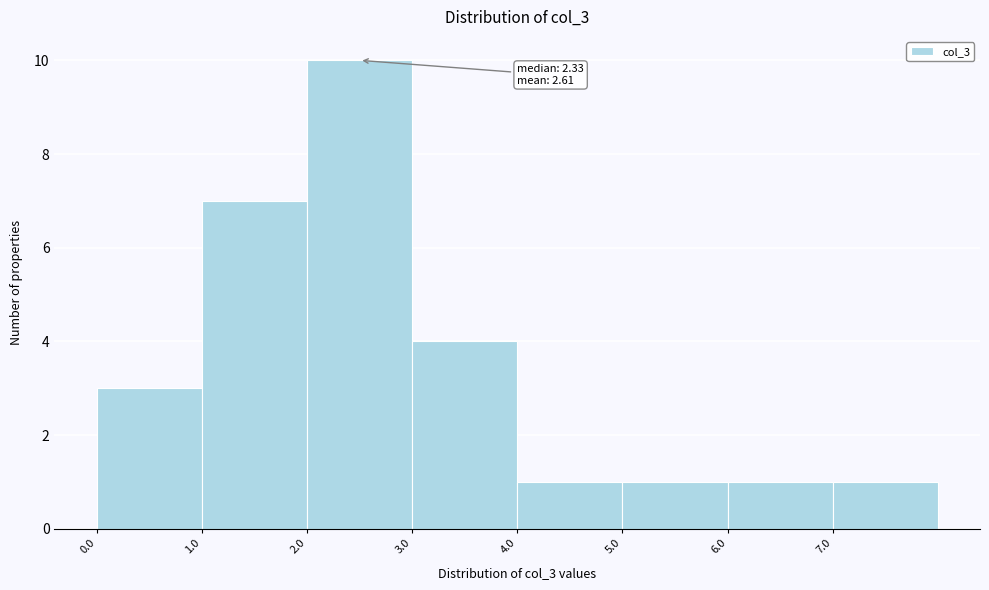

Over which range of the x-axis is the bar tallest?

2 to 3